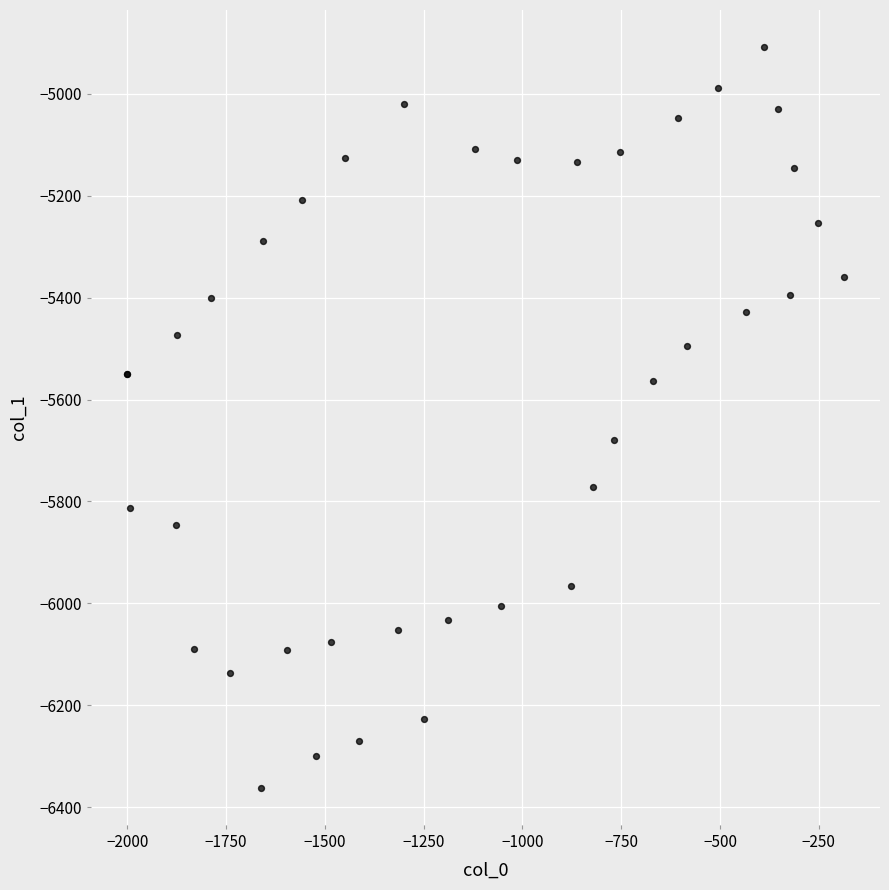

What Y value in the scatter plot is closest to -5635?

-5679.9